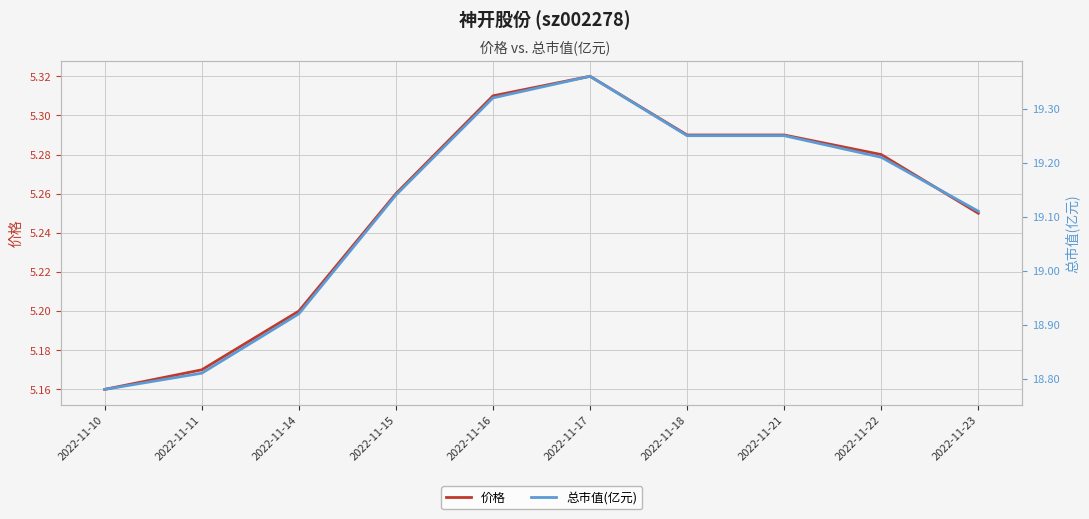

List the series in order of their overall mean, highest first.

总市值(亿元), 价格